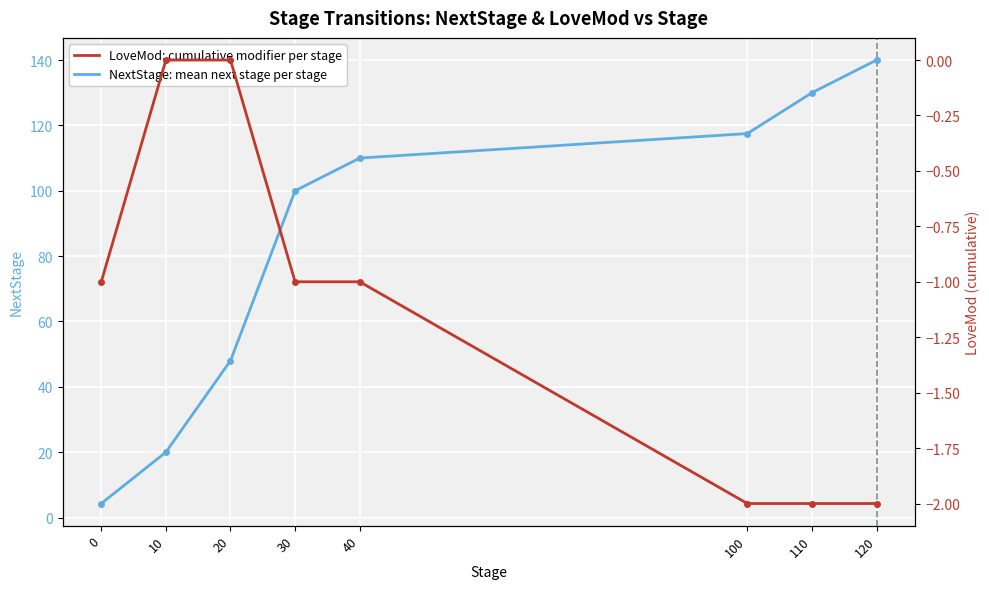

At 0, list the series in order from largest to smallest.

NextStage: mean next stage per stage, LoveMod: cumulative modifier per stage